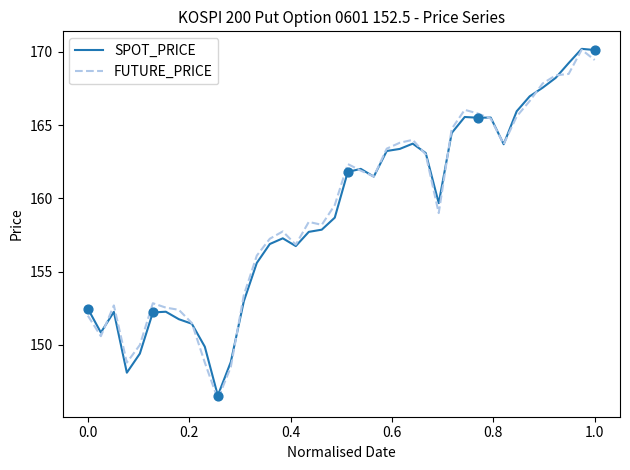

What is the lowest value of the SPOT_PRICE series?

146.6